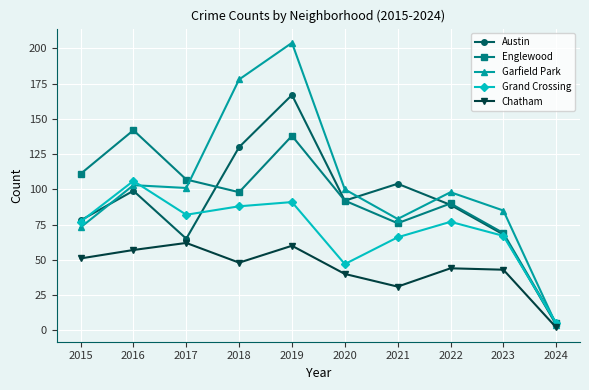

Between 2020 and 2024, which series saw the biggest shift?

Garfield Park